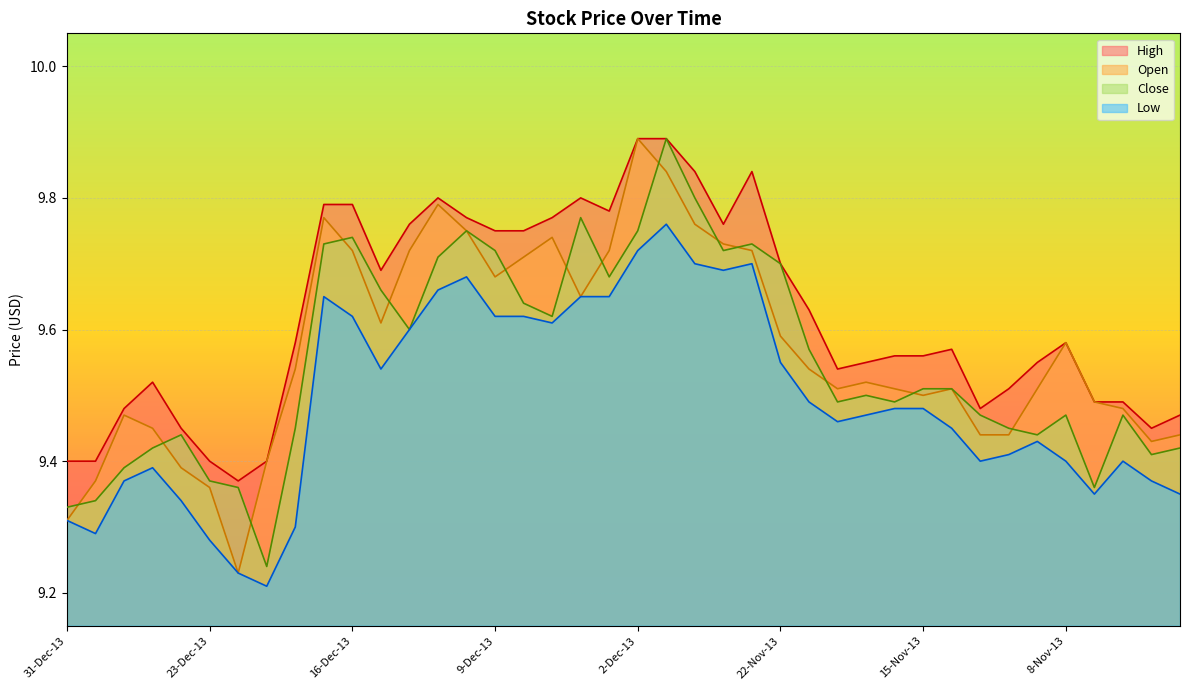

How many lines are shown in the chart?

4